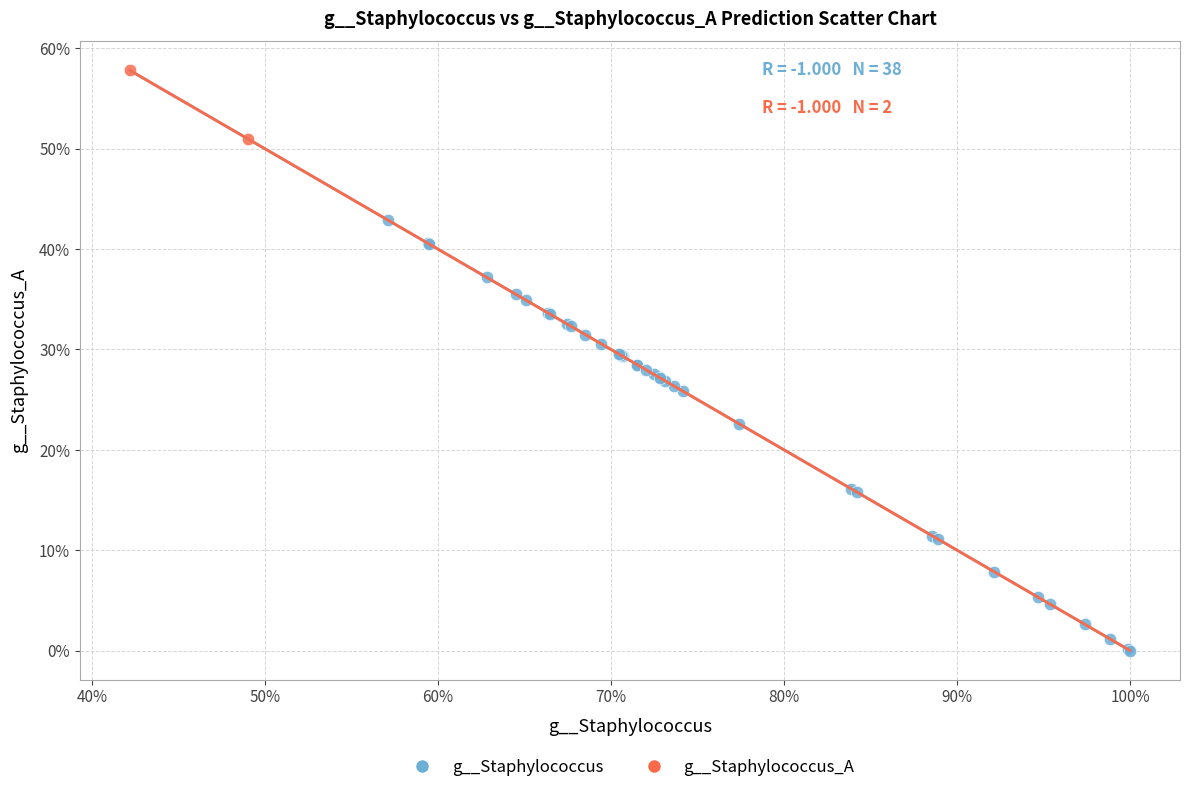

Which series reaches the minimum Y coordinate?

g__Staphylococcus